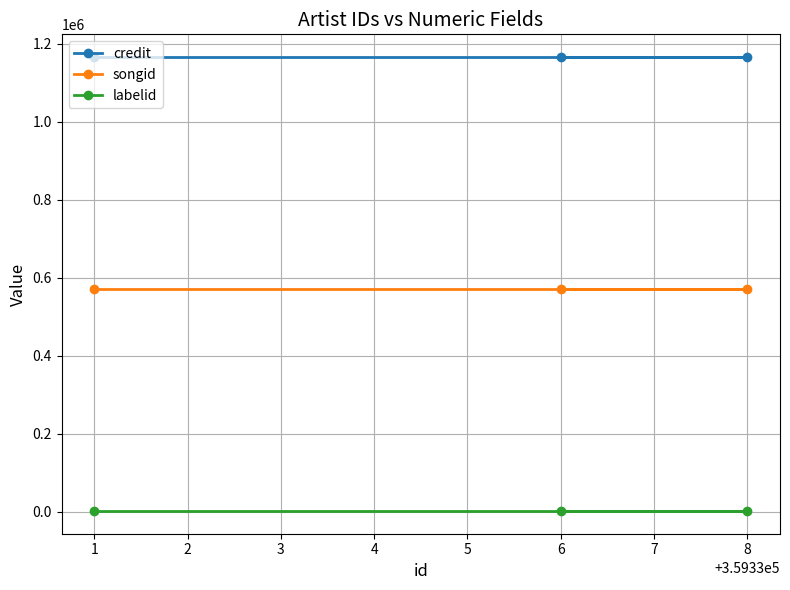

Does the chart have visible grid lines?

Yes